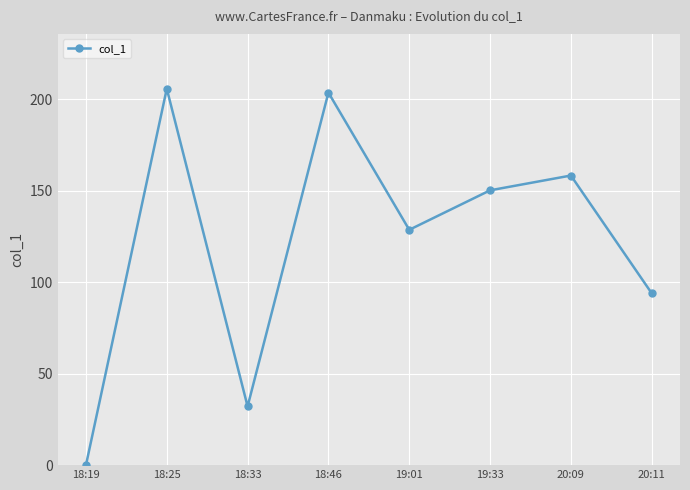

List the labels in order of value, largest first.

18:25, 18:46, 20:09, 19:33, 19:01, 20:11, 18:33, 18:19